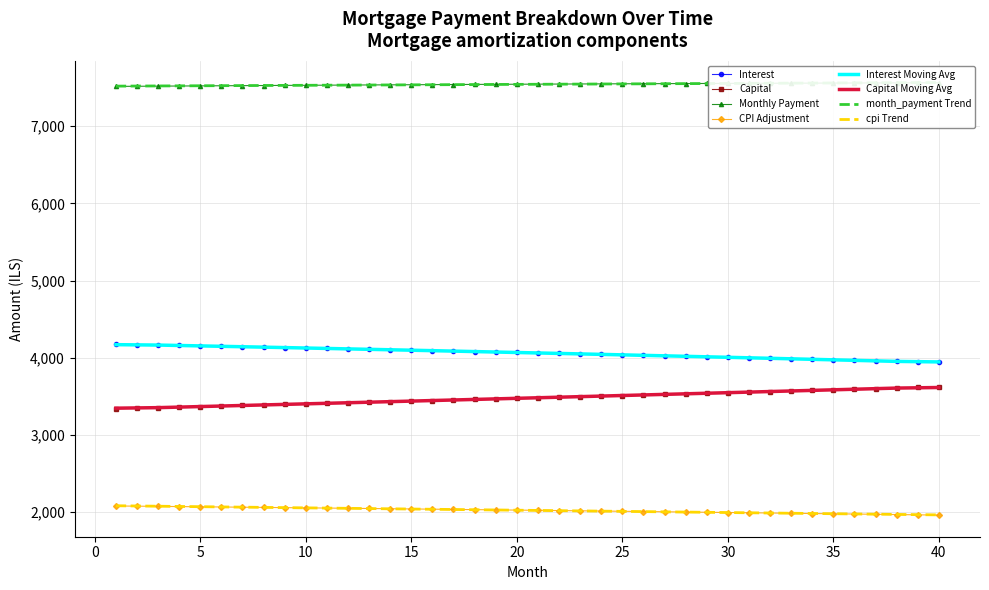

Which has a higher value, 34 or 8?

8